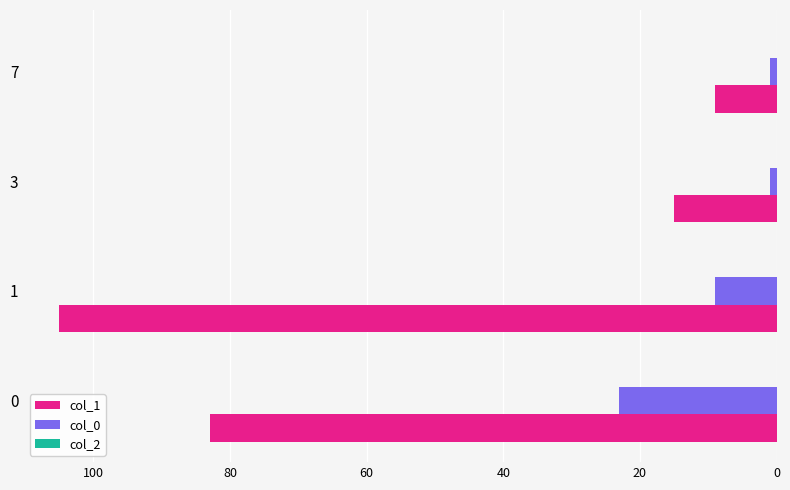

The col_1 series shows 83 at 0. True or false?

True